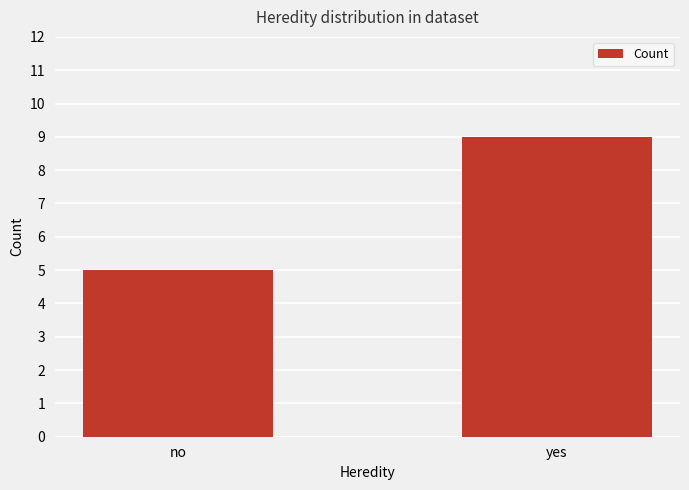

What is the ratio of the value at yes to the value at no?

1.8